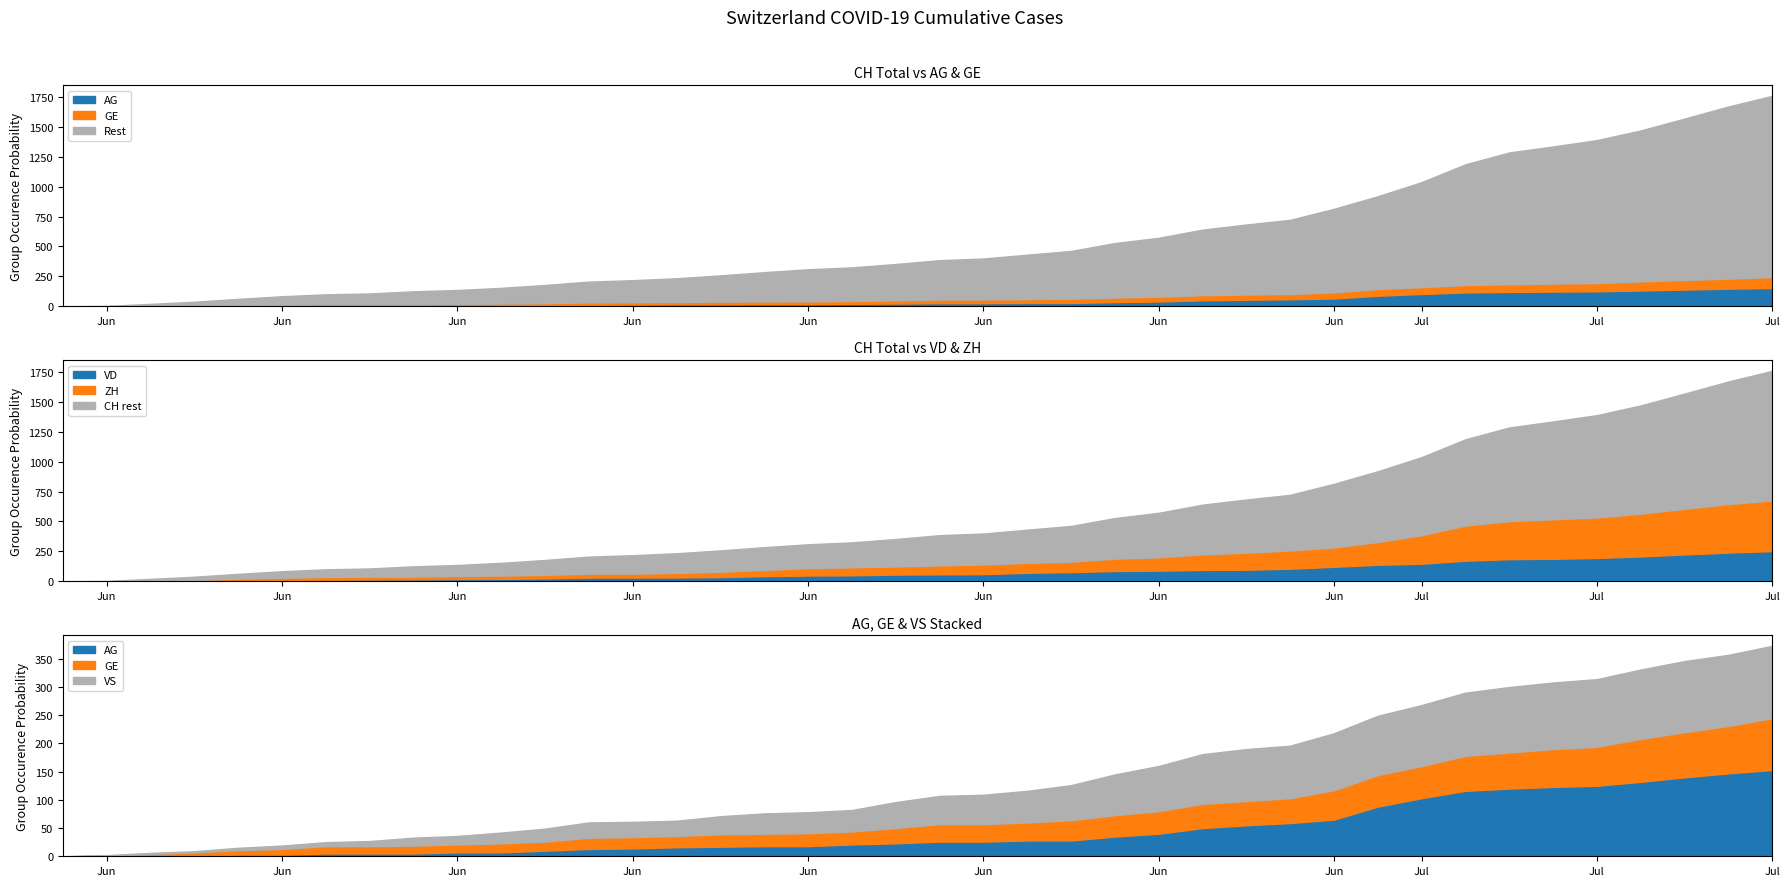

At which category is the sum across all series the highest?

2020-07-09